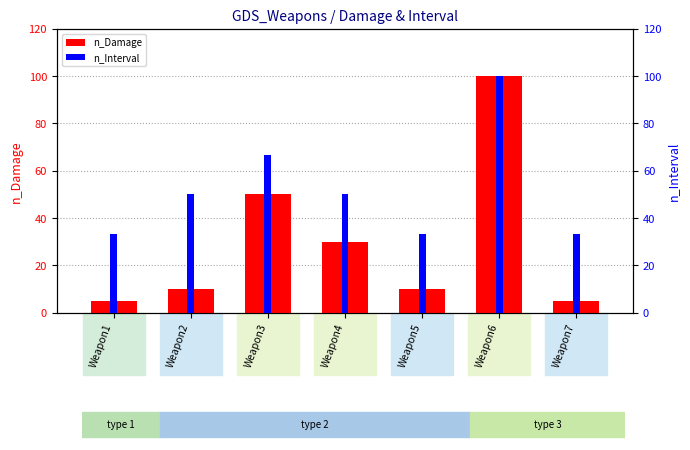

How many distinct data groups are displayed?

2